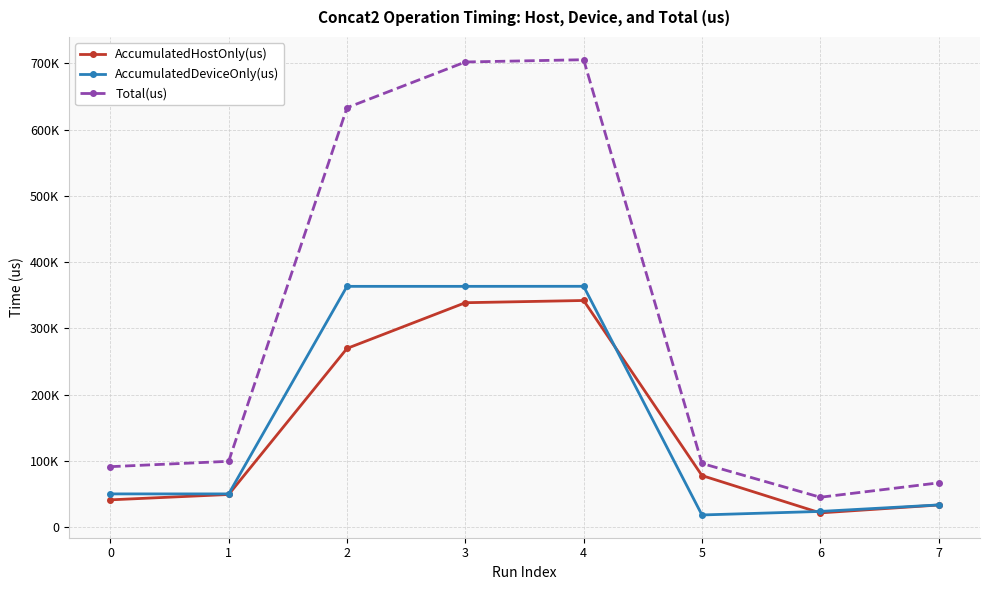

Where is the first local maximum for Total(us)?

4